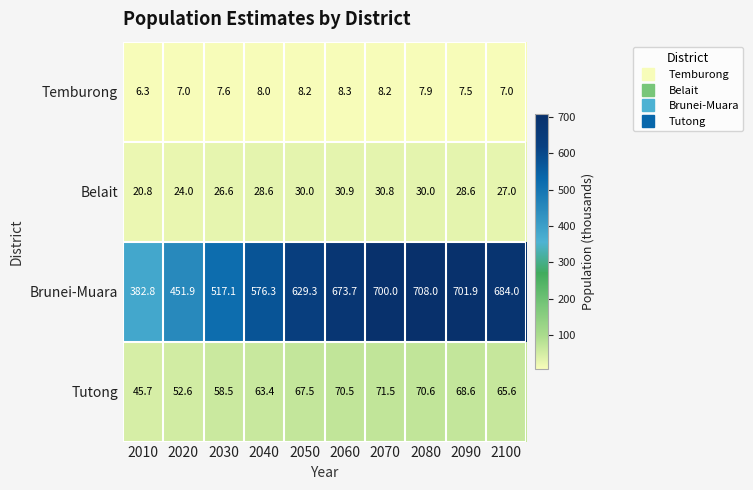

How many data points does each series have?

10